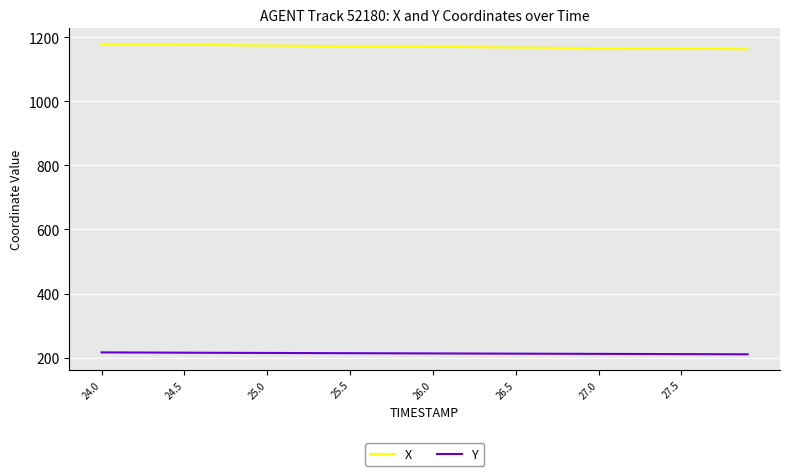

What is the highest value of the Y series?

216.1